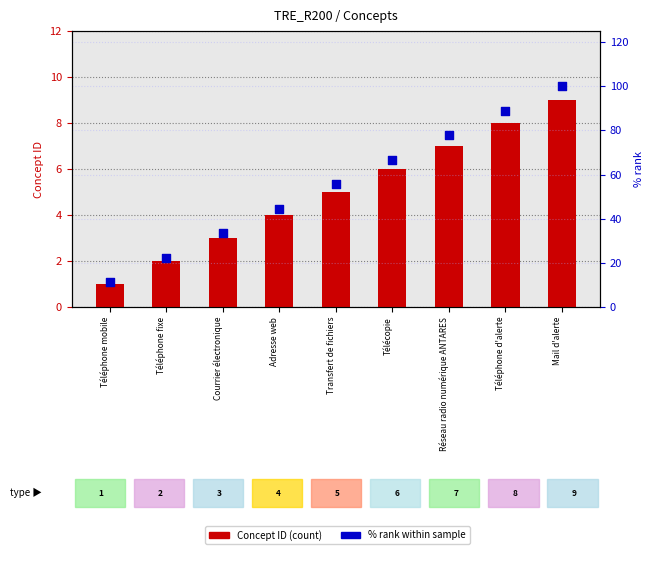

Which series contains the lowest Y value?

Concept ID